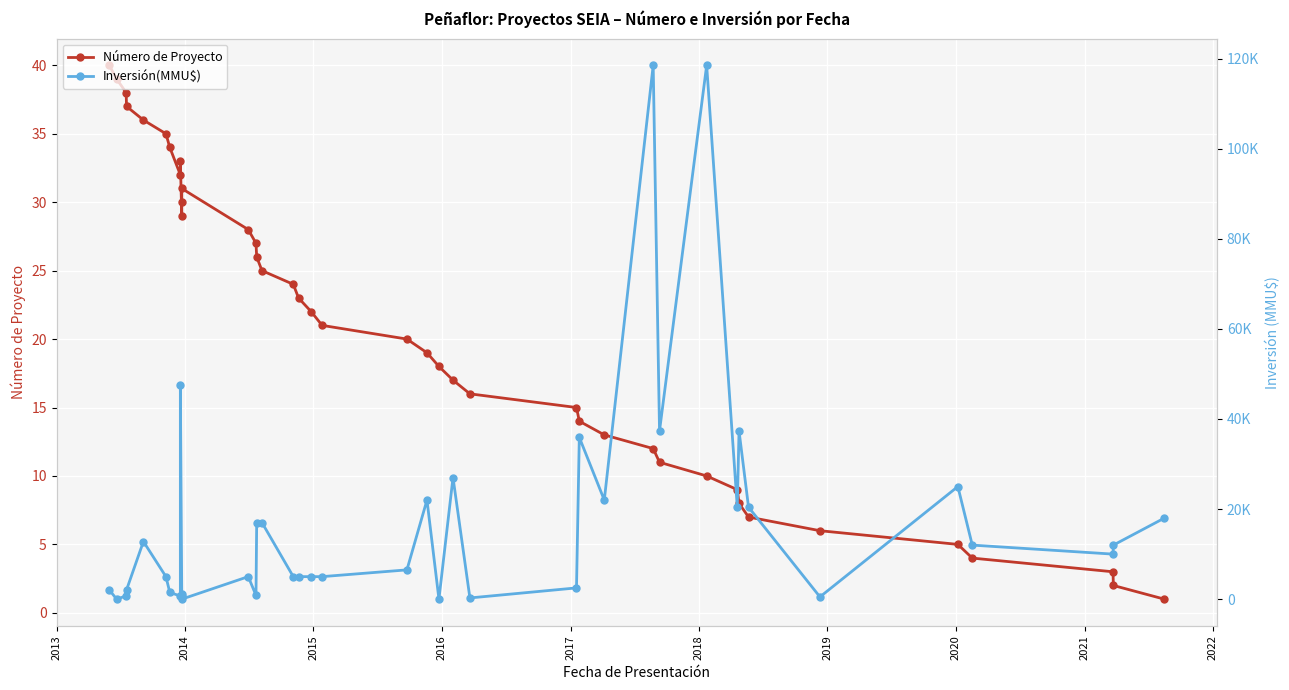

What is the sum of all Número de Proyecto values?

820